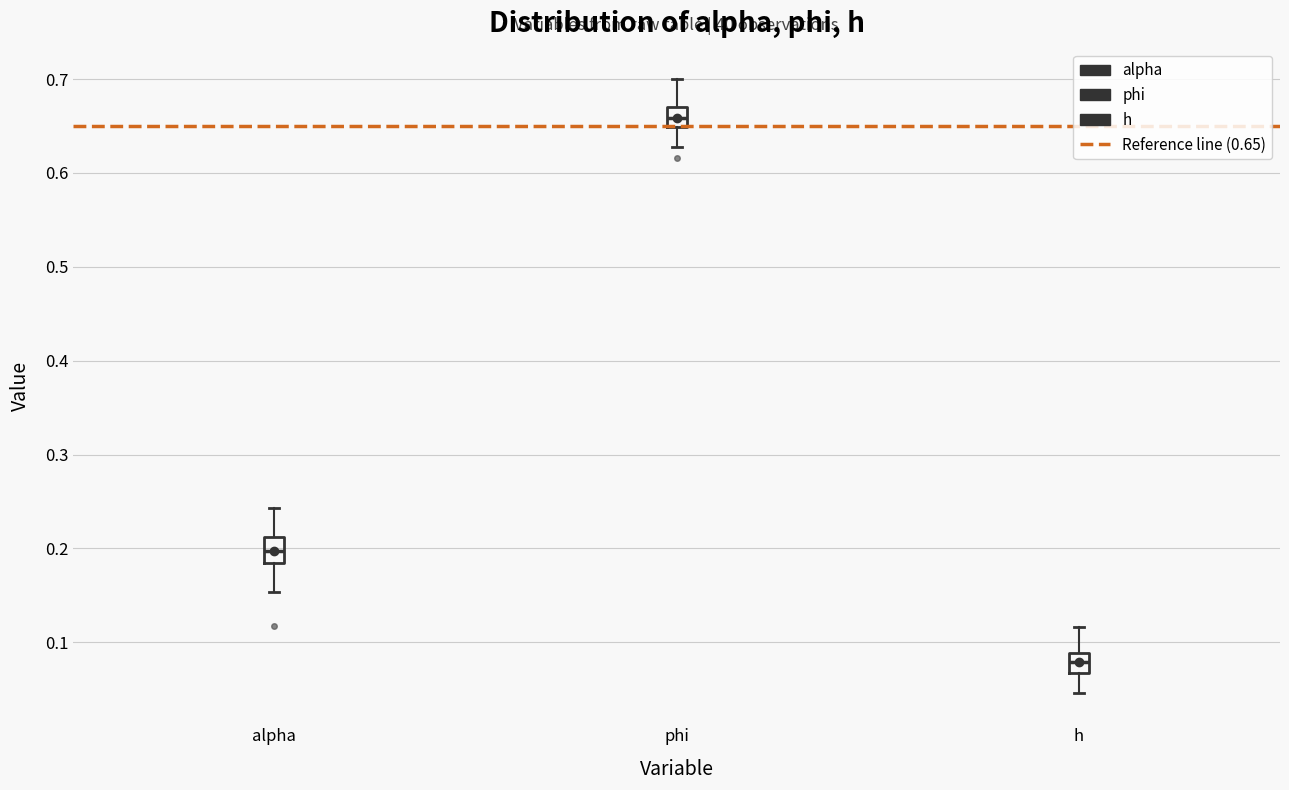

Where does the upper whisker of the box for h end on the y-axis? The values are not printed on the chart, so give them approximately, as read against the axis.

0.12